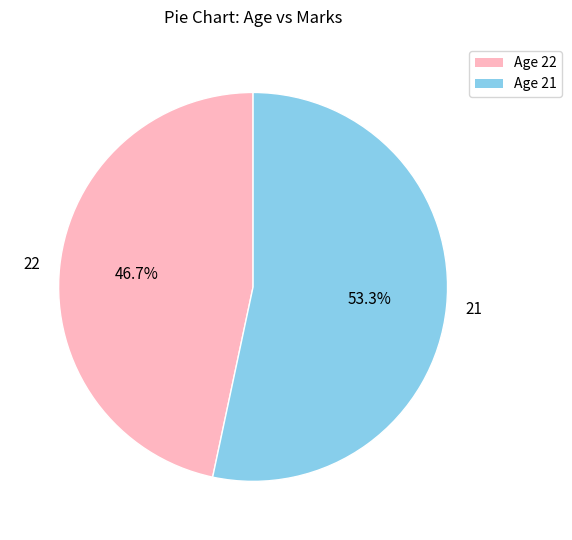

How much of the chart is everything except 22?

53.3%